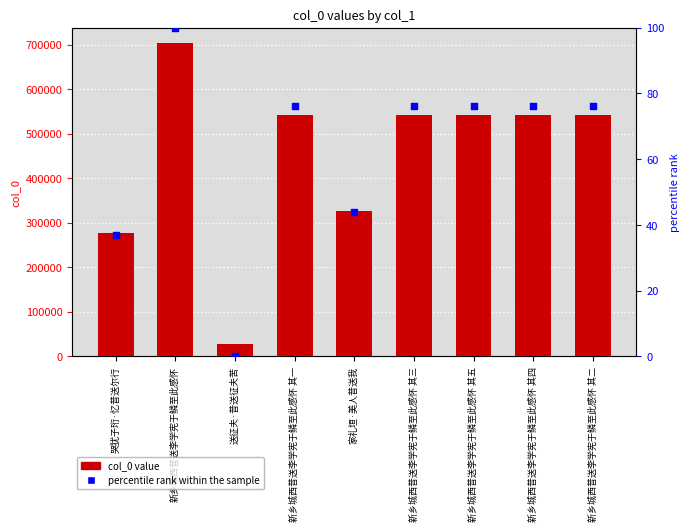

Is the value of percentile rank within the sample at 新乡城西昔送李学宪于鳞至此感怀 其一 greater than the value of col_0 at 家礼垣·美人昔送我?

No